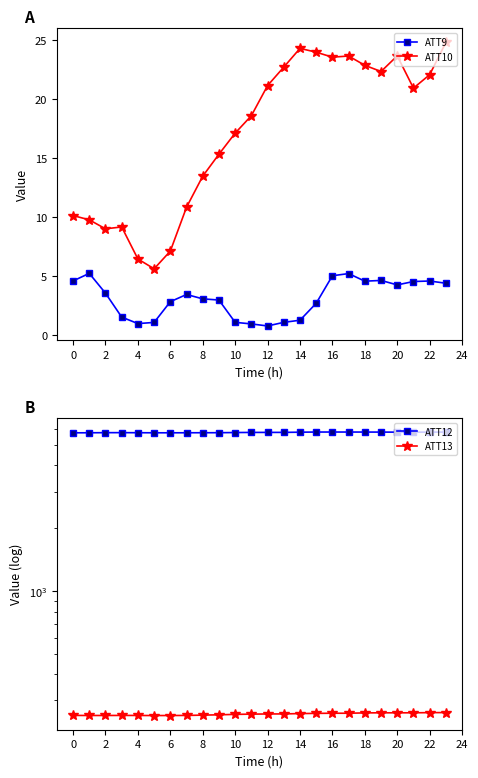

Is it true that ATT10 equals 22.0 at 22?

True